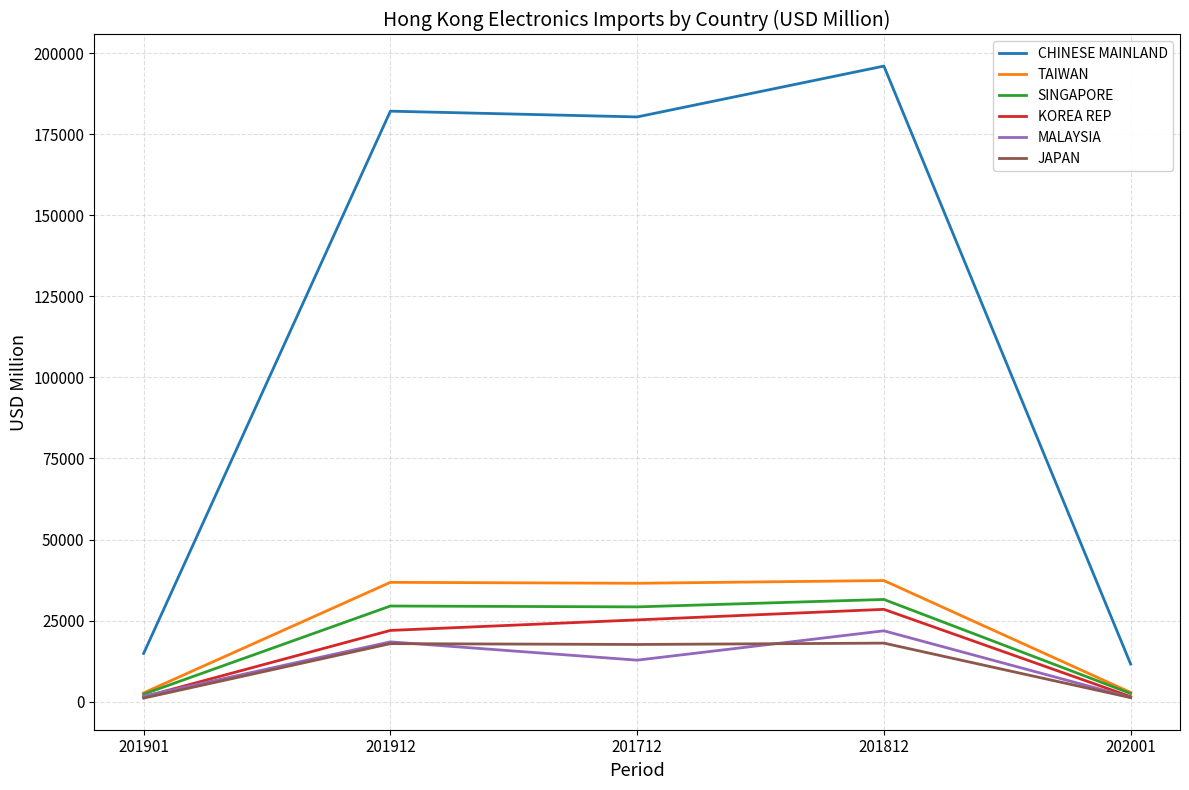

Does the chart display data point markers on the line(s)?

No